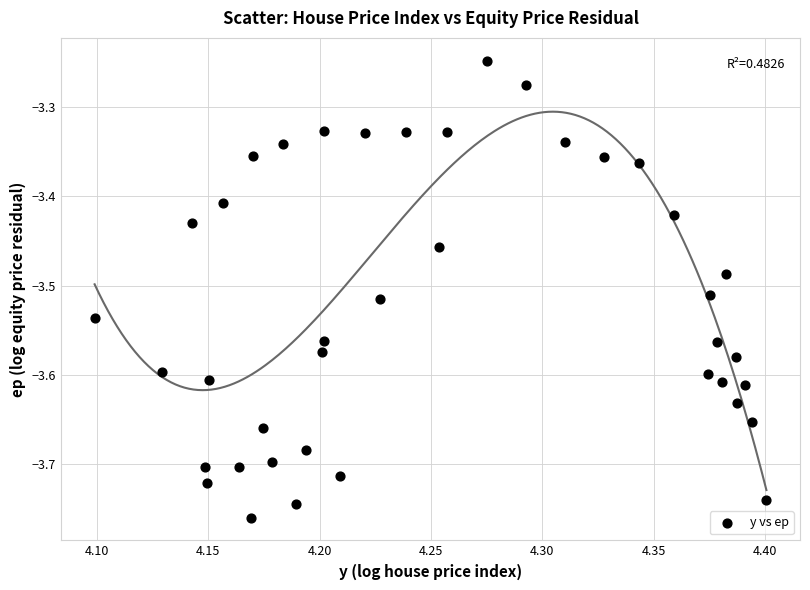

What is the range of Y values (max minus min)?

0.5